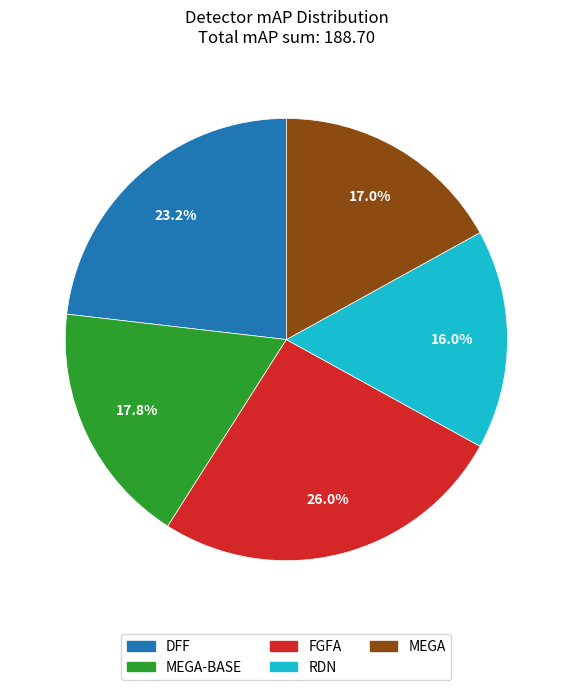

Is there any slice that represents more than half of the pie?

No